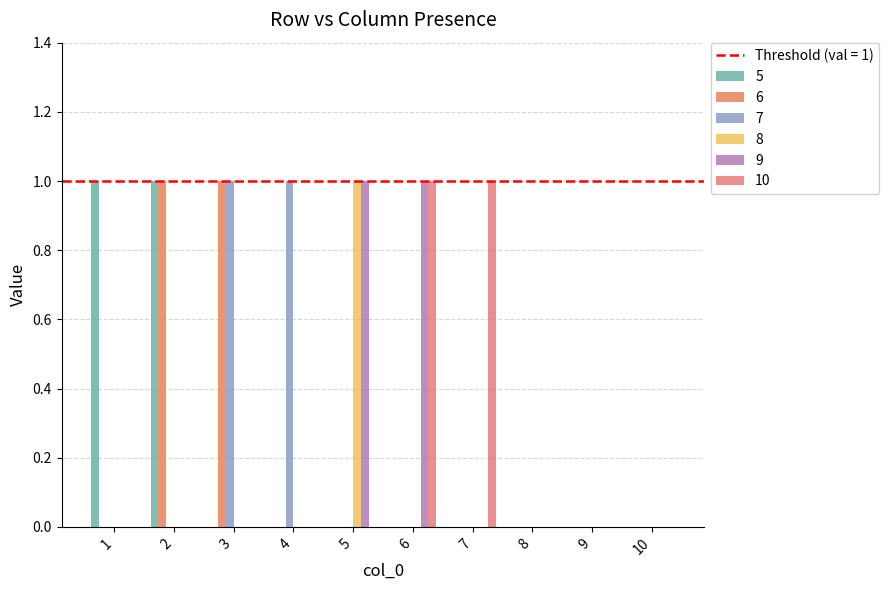

Are the bars grouped side by side (vs. stacked)?

Yes